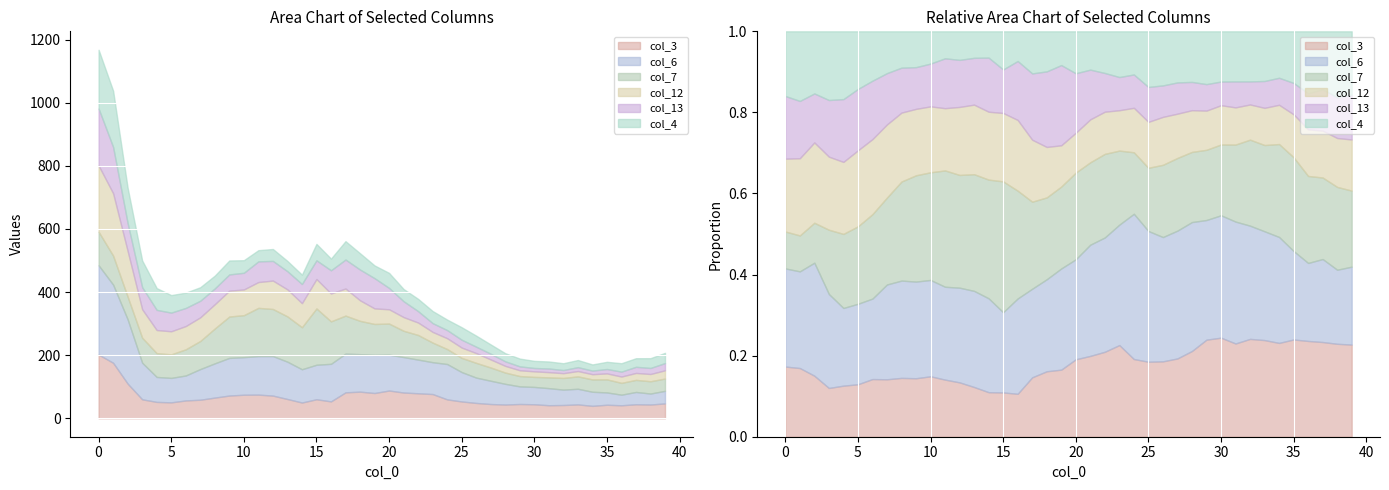

True or false: col_12 has a value of 21.2 at 28.

True